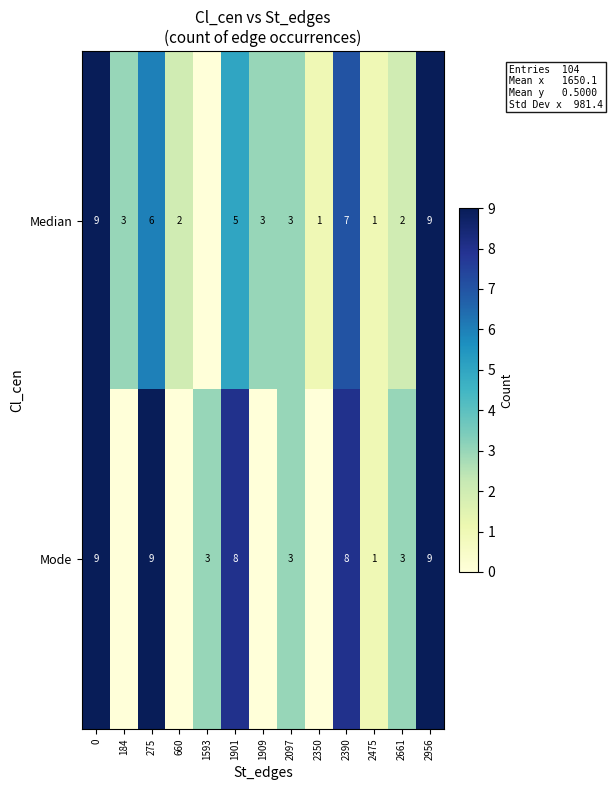

Between 0 and 2097, which series saw the biggest shift?

row_0